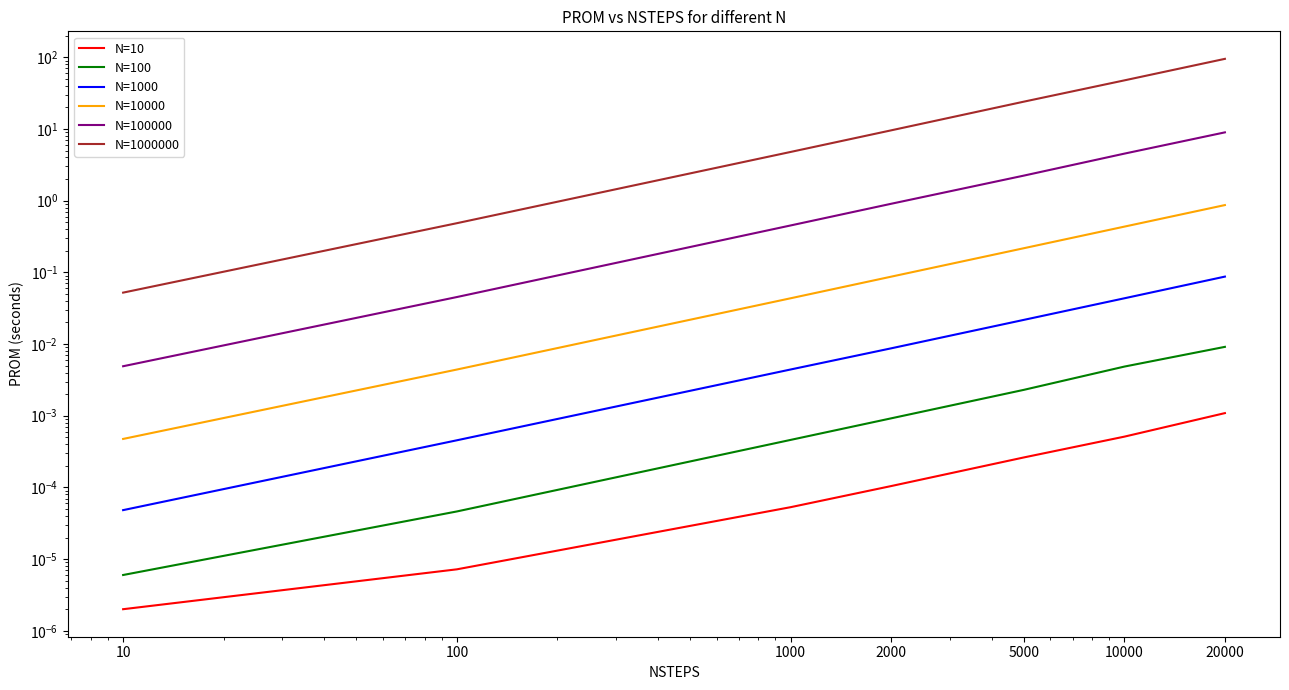

At 10000, list the series in order from smallest to largest.

N=10, N=100, N=1000, N=10000, N=100000, N=1000000